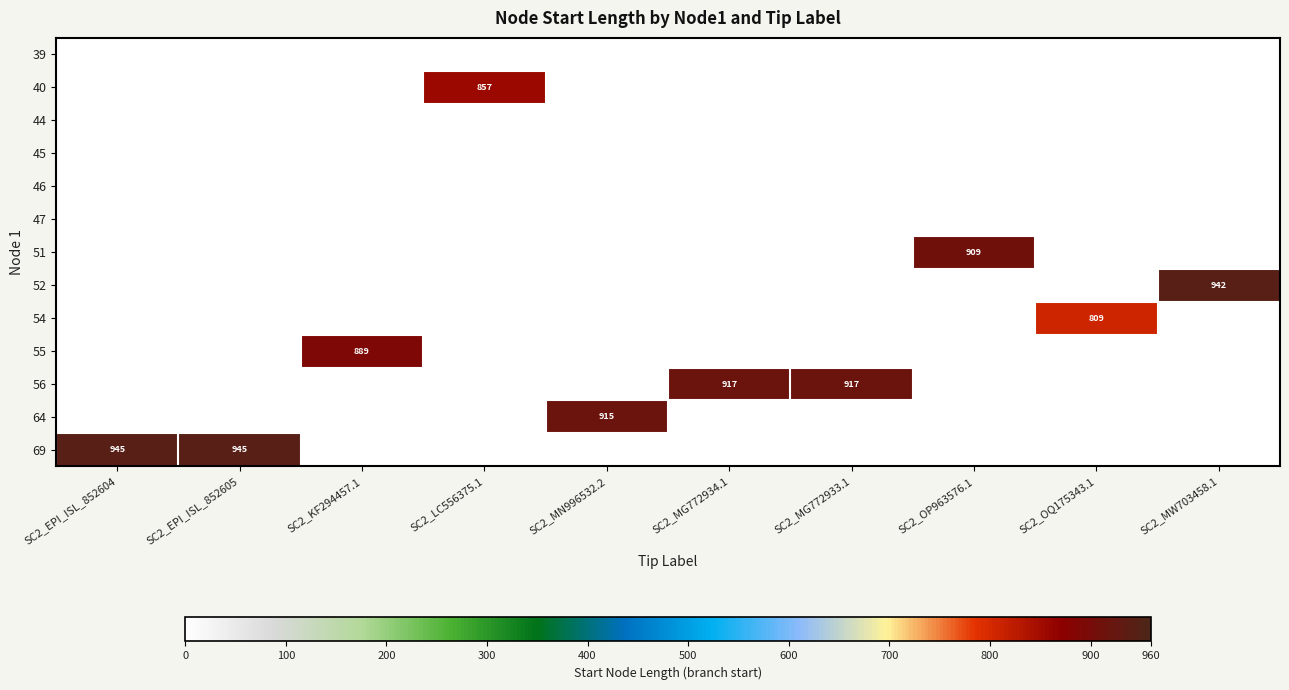

What is the total value across all series at SC2_EPI_ISL_852604?

944.9